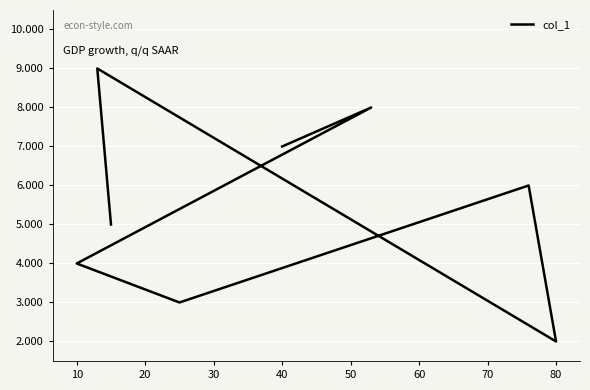

How many values are below 6?

4